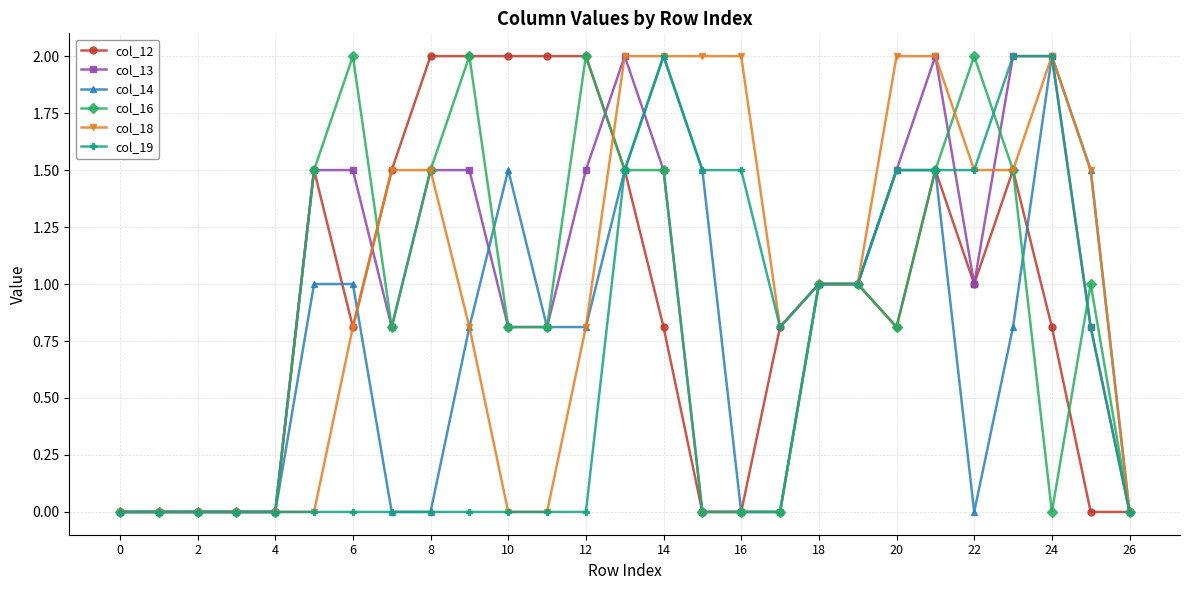

What is the value of the col_19 point at the 26th from the left?

0.8